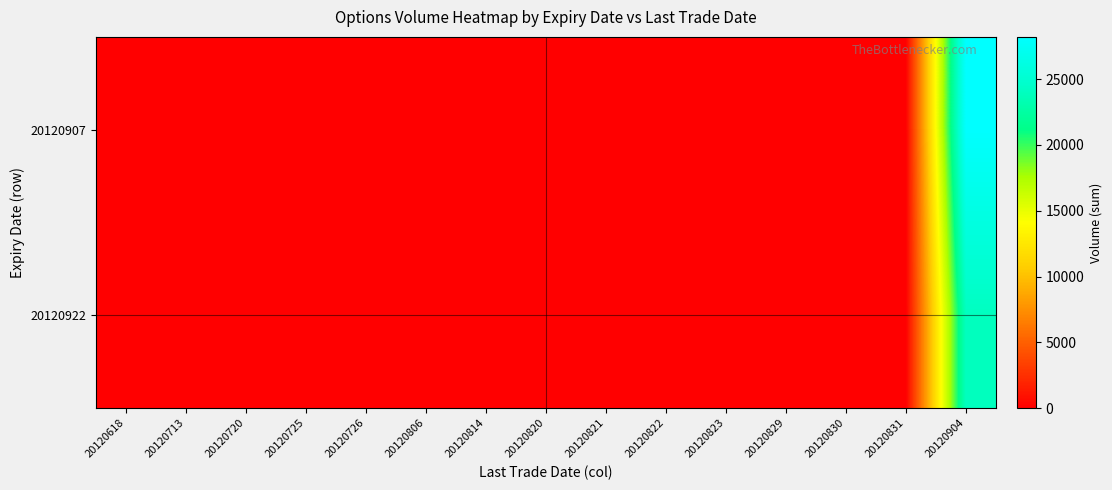

Reading right to left, what are all the values shown in this chart?

20120907: 20120904=28213	20120831=0	20120830=0	20120829=0	20120823=0	20120822=0	20120821=0	20120820=0	20120814=0	20120806=0	20120726=0	20120725=0	20120720=0	20120713=0	20120618=0
20120922: 20120904=24004	20120831=0	20120830=0	20120829=0	20120823=0	20120822=0	20120821=0	20120820=0	20120814=0	20120806=0	20120726=0	20120725=0	20120720=0	20120713=0	20120618=0